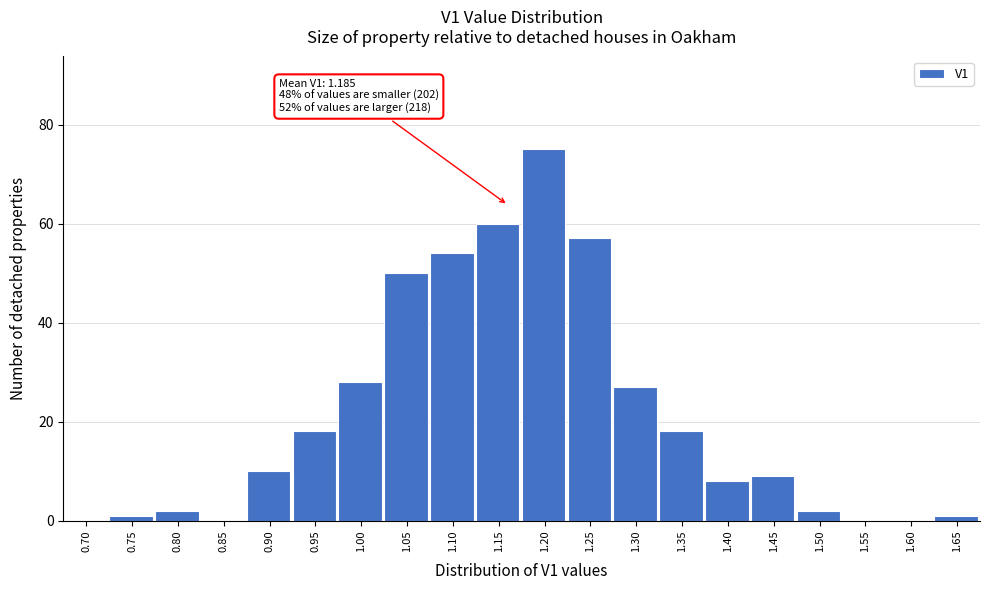

Reading right to left, extract all data points from this chart.

1.65=1	1.60=0	1.55=0	1.50=2	1.45=9	1.40=8	1.35=18	1.30=27	1.25=57	1.20=75	1.15=60	1.10=54	1.05=50	1.00=28	0.95=18	0.90=10	0.85=0	0.80=2	0.75=1	0.70=0